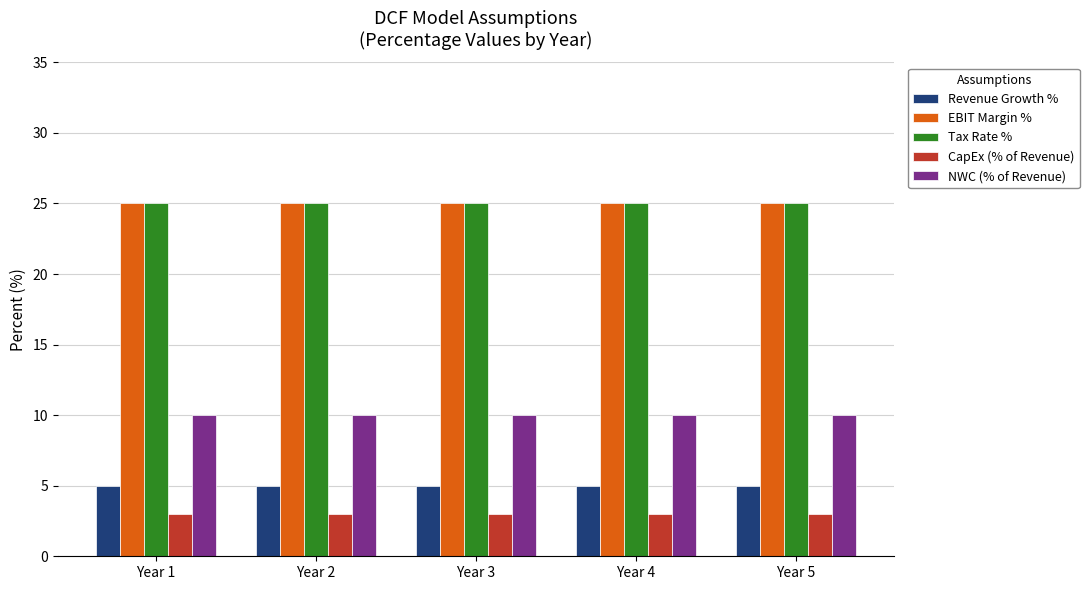

What are all the series names shown in the legend?

Revenue Growth %, EBIT Margin %, Tax Rate %, CapEx (% of Revenue), NWC (% of Revenue)